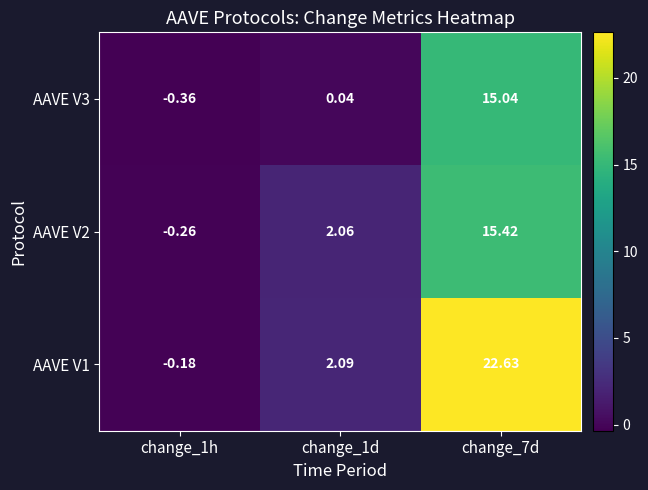

Rank the series at change_1h from lowest to highest value.

AAVE V3, AAVE V2, AAVE V1